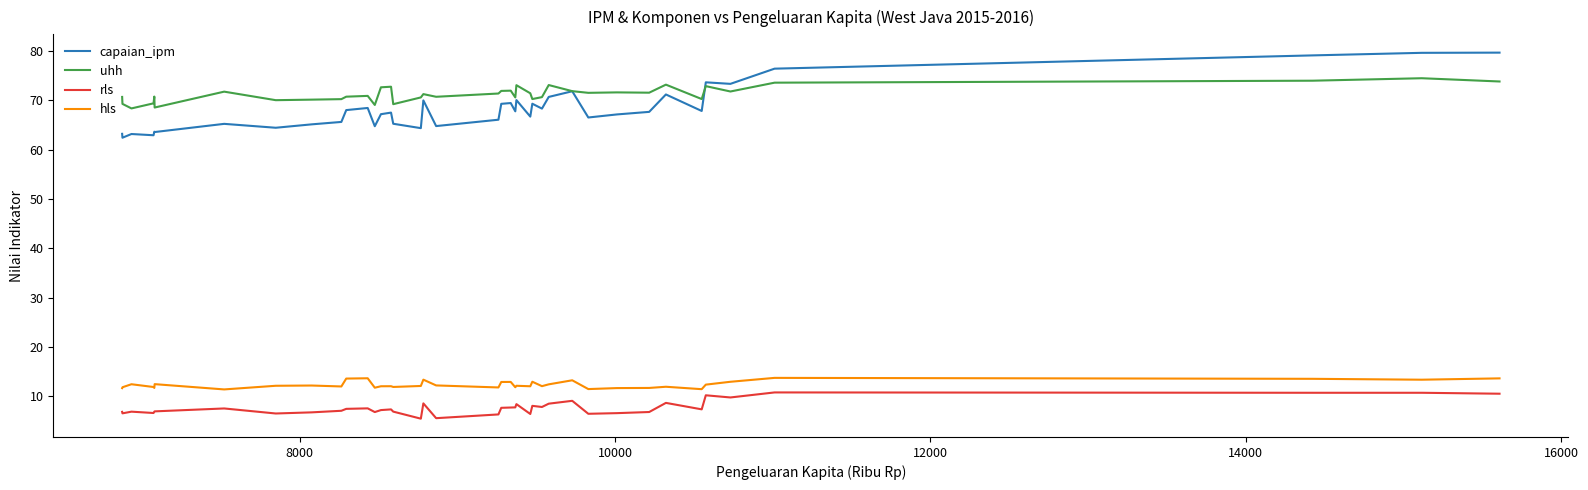

What is the minimum value for capaian_ipm?

62.4